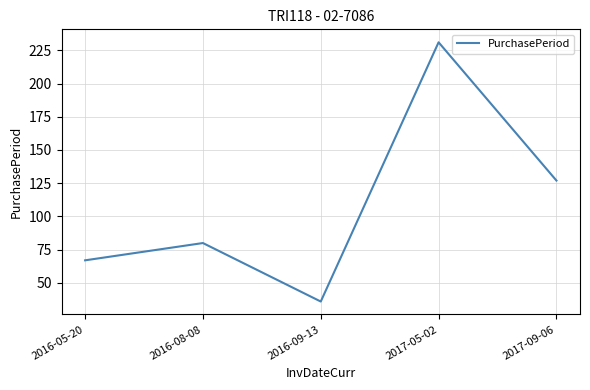

What position from the left is 2017-09-06?

5